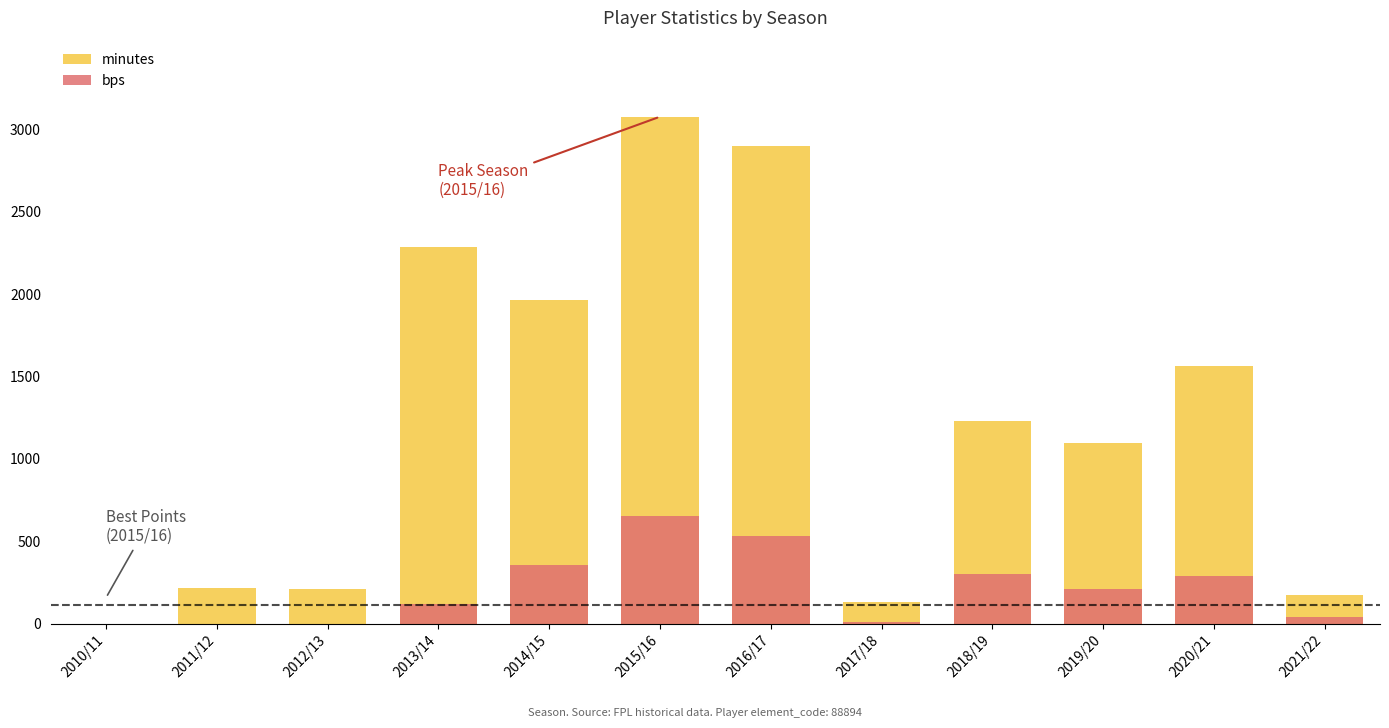

Is it true that minutes equals 2900 at 2016/17?

True